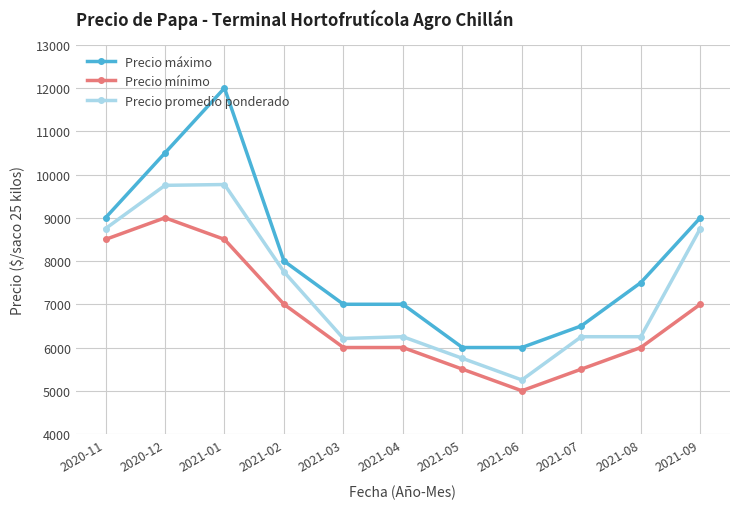

True or false: Precio promedio ponderado and Precio máximo cross at least once.

False